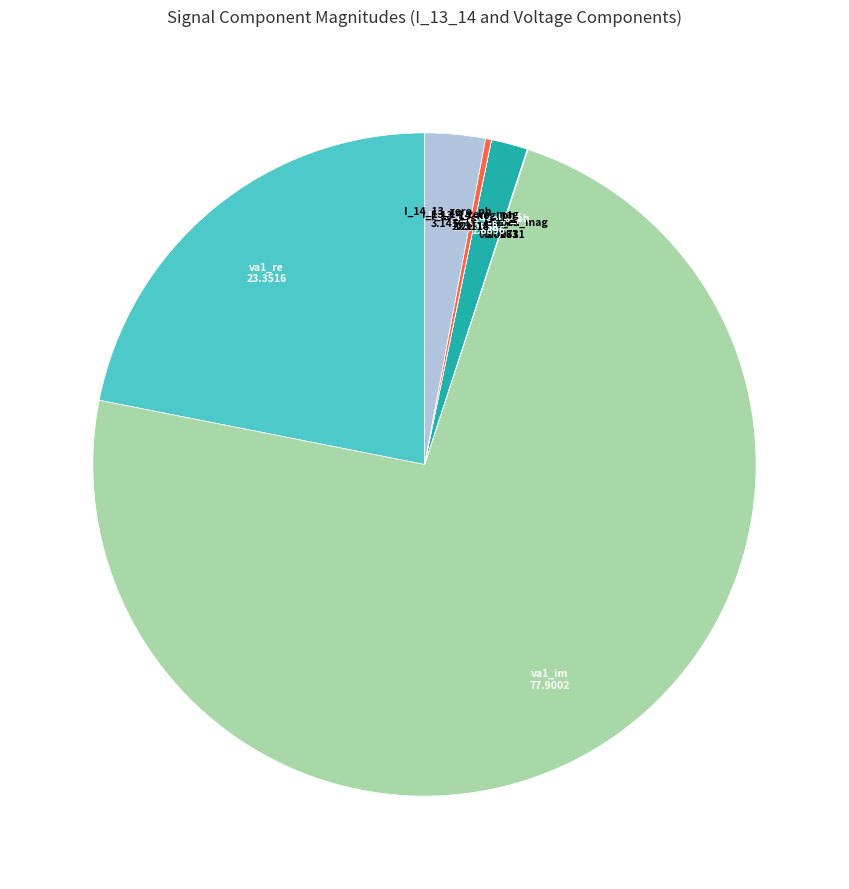

Is there a majority slice in this chart?

Yes